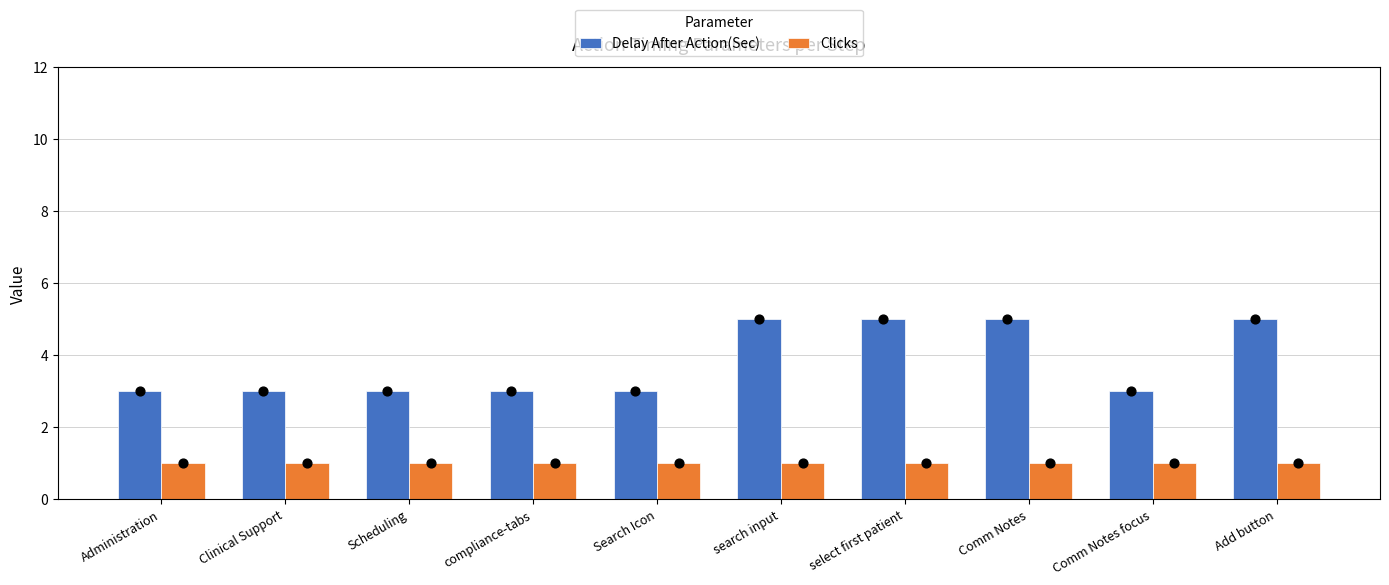

Which series has the largest Y range (max minus min)?

Delay After Action(Sec)